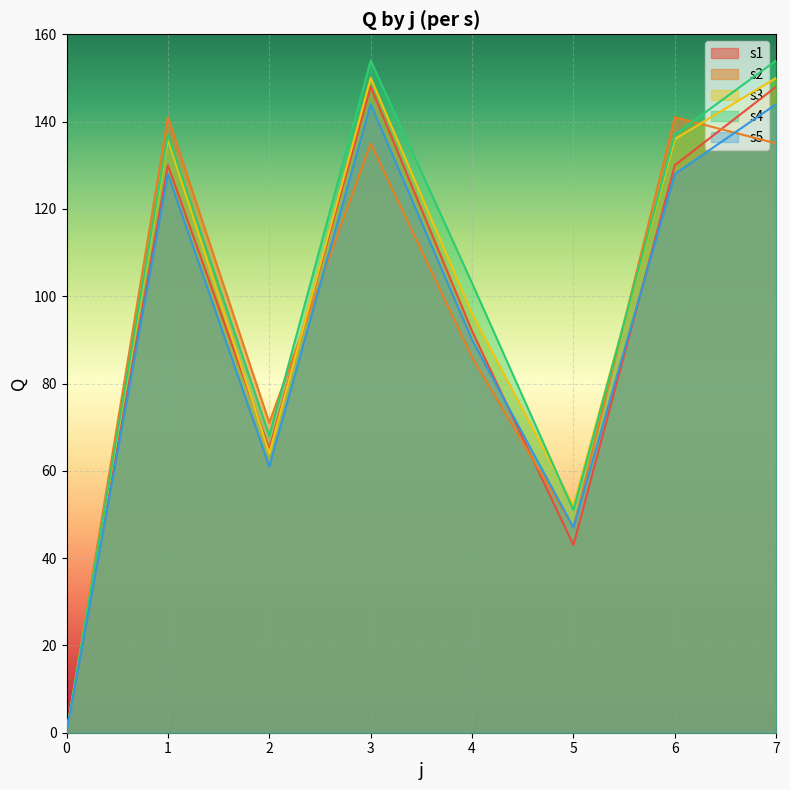

Which series has the widest spread of values?

s4